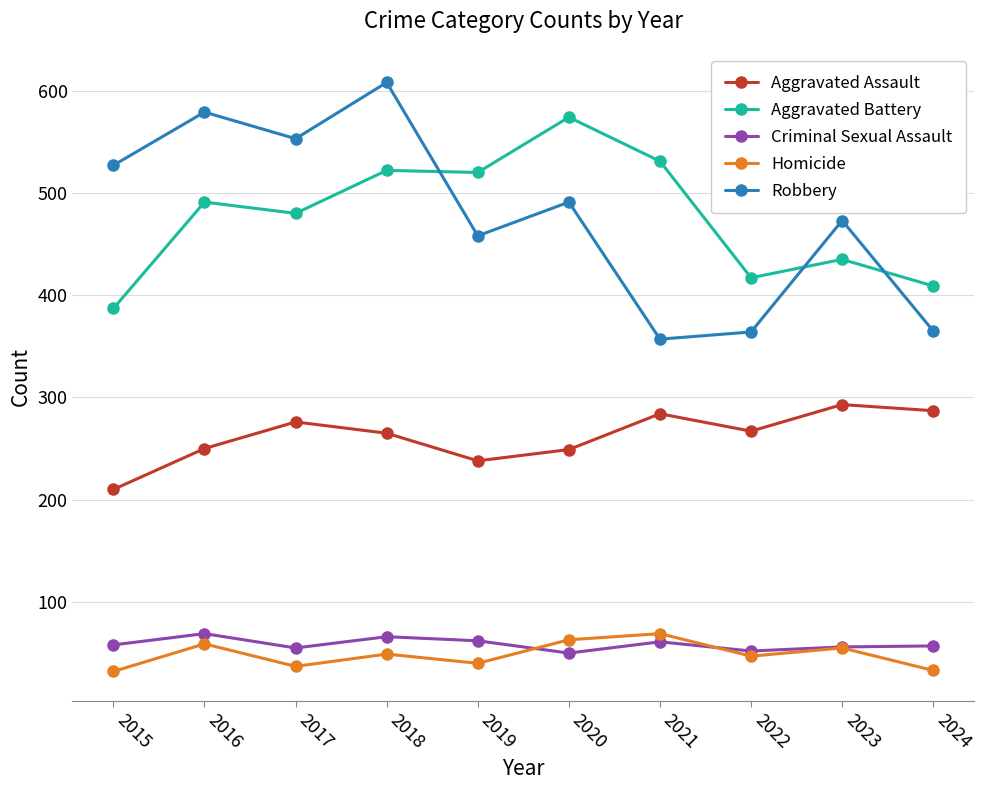

What is the sum of the Homicide values at 2024 and 2022?

80